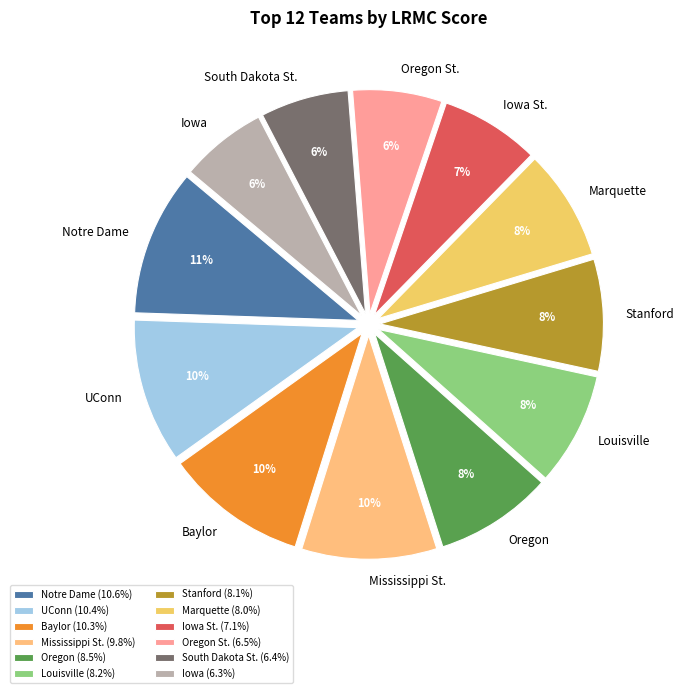

Count the number of slices in the pie.

12